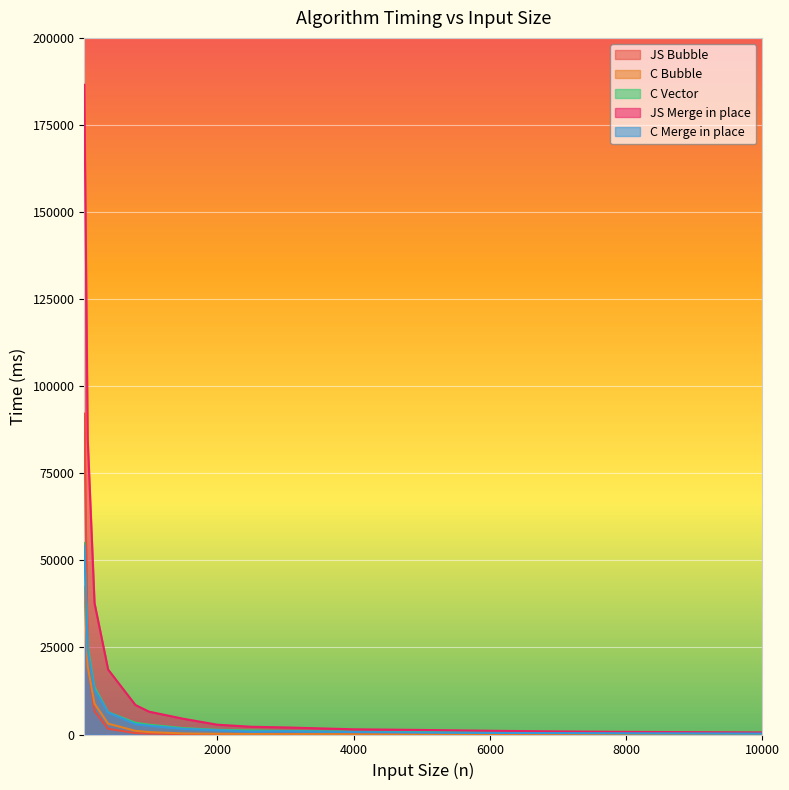

Which label corresponds to the largest value in the chart?

50